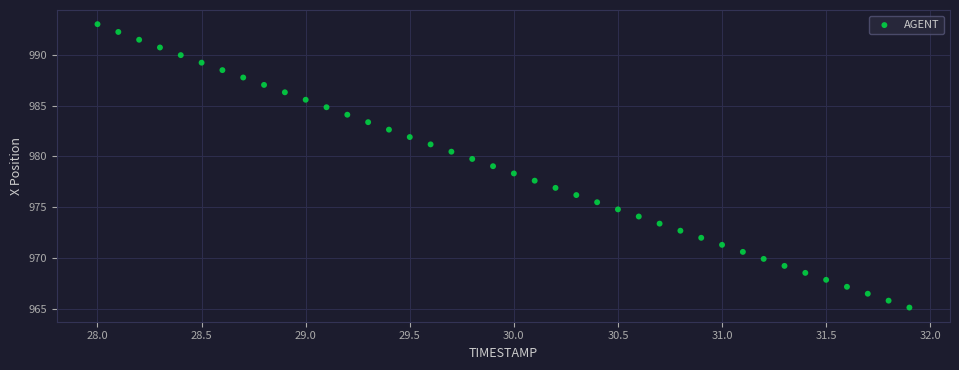

What is the range of Y values (max minus min)?

27.8